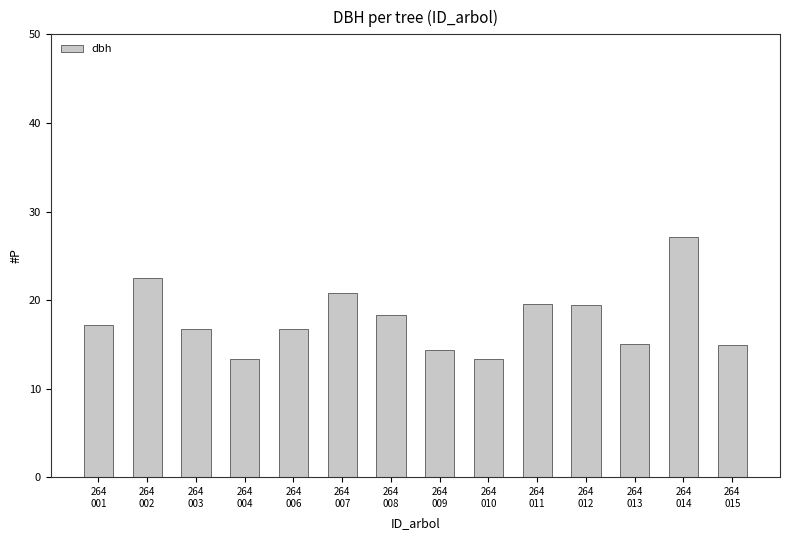

What is the difference between the maximum and minimum values?

13.8